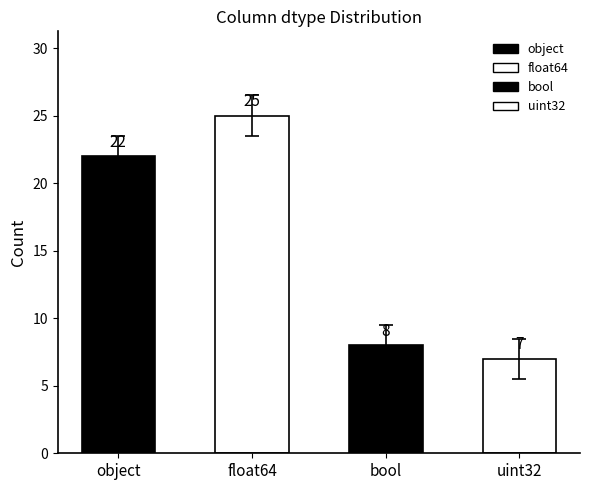

What is the change in value from bool to uint32?

-1